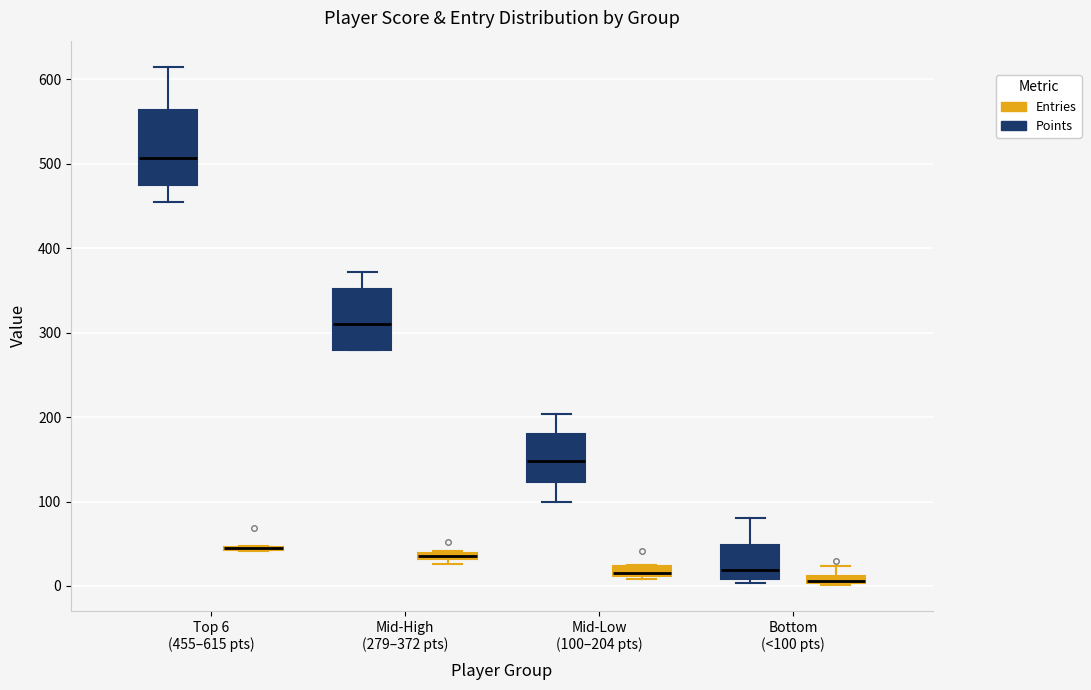

Which box is the tallest, from its lower edge to its upper edge?

Top 6 (455–615 pts) (Points)